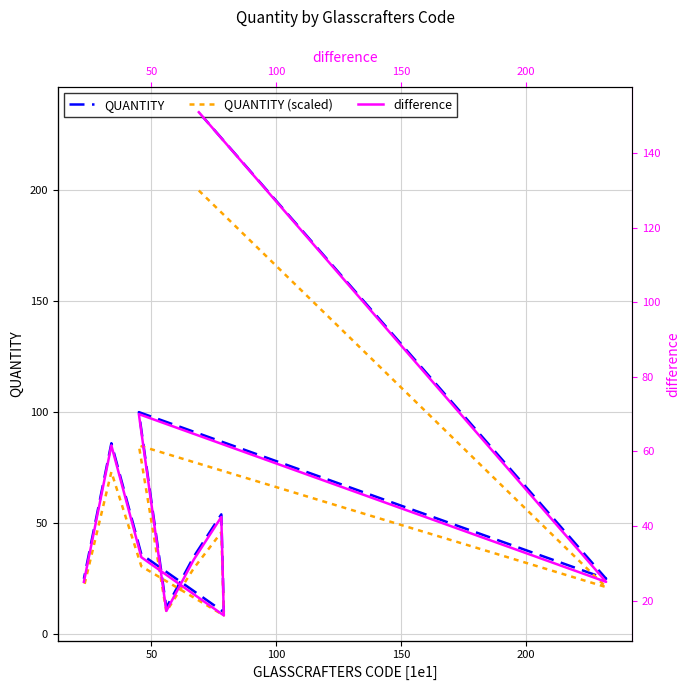

What is the lowest value of the difference series?

16.0